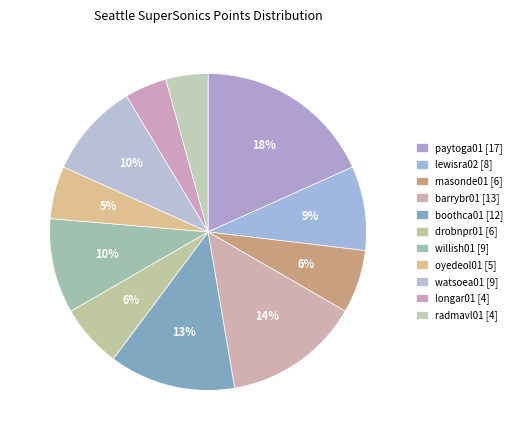

To the nearest percent, what is the difference between the paytoga01 and oyedeol01 slice percentages?

13%